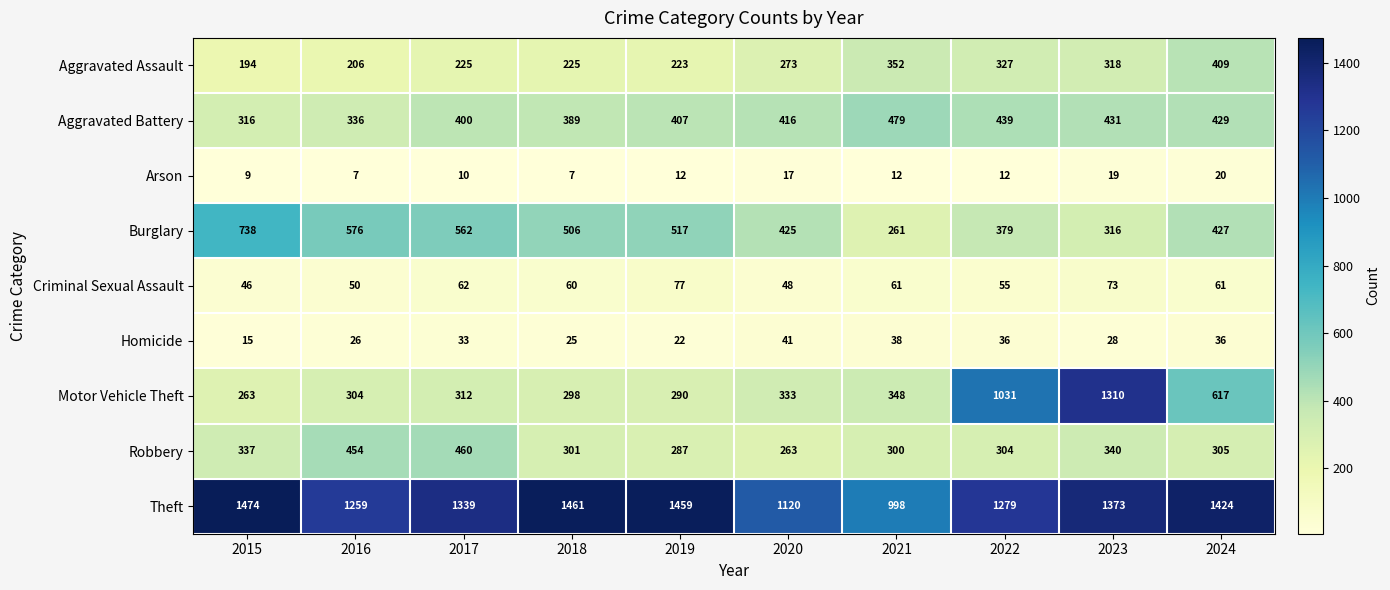

The value of Robbery at 2016 is 454. True or false?

True